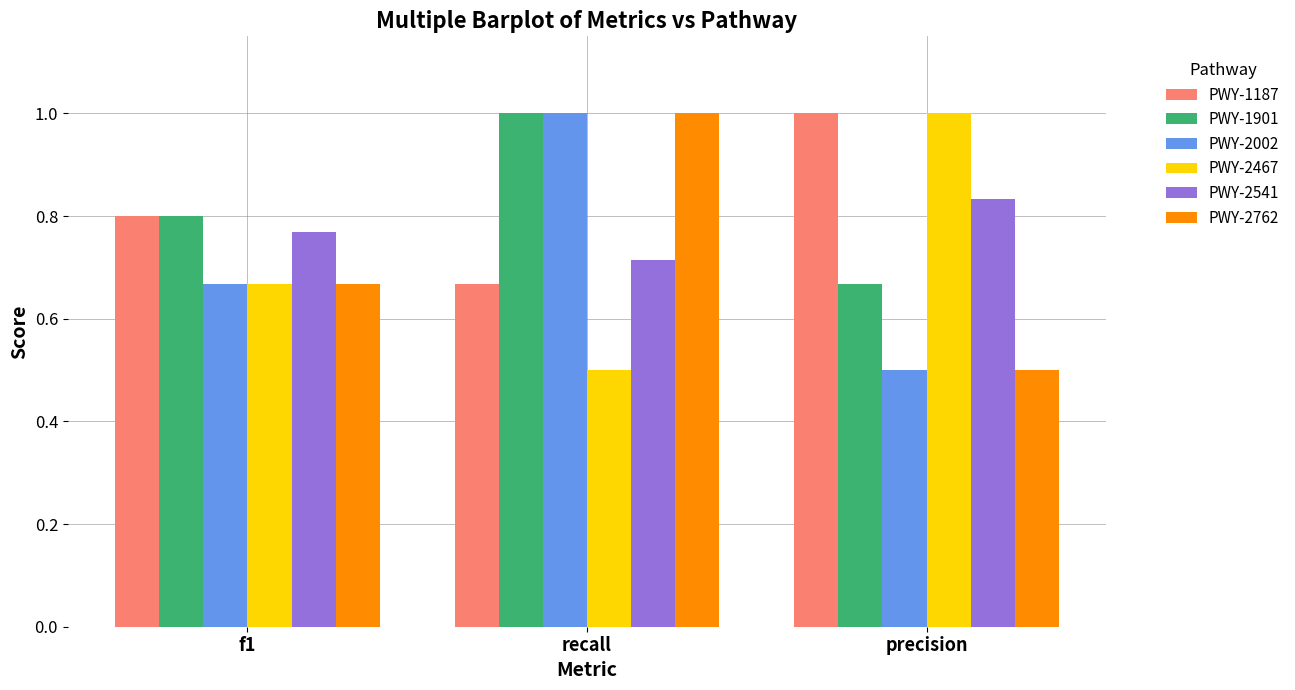

Where is PWY-2541 nearest to the value 0?

recall